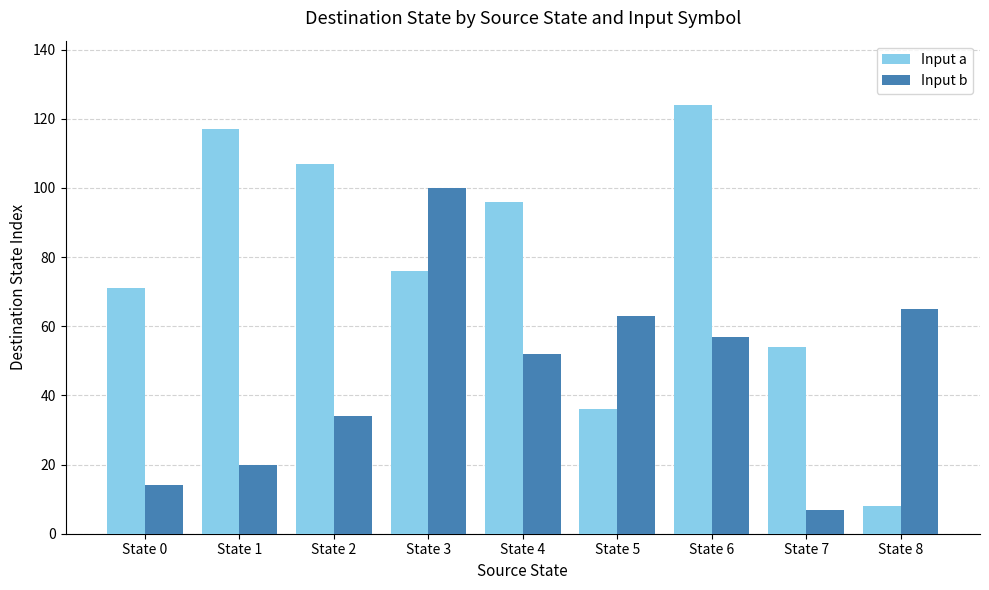

How many series are shown in this chart?

2